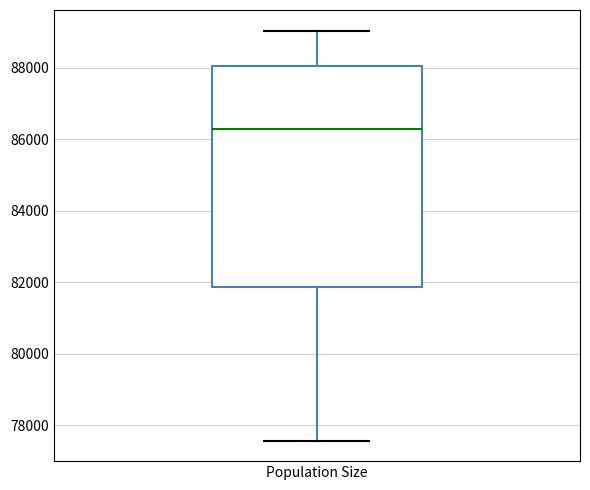

Read this box plot against the y-axis: the position of the median line, the range covered by the box, and the ends of both whiskers. The values are not printed on the chart, so give them approximately, as read against the axis.

median 86200, box 81800 to 88000, whiskers 77600 to 89000